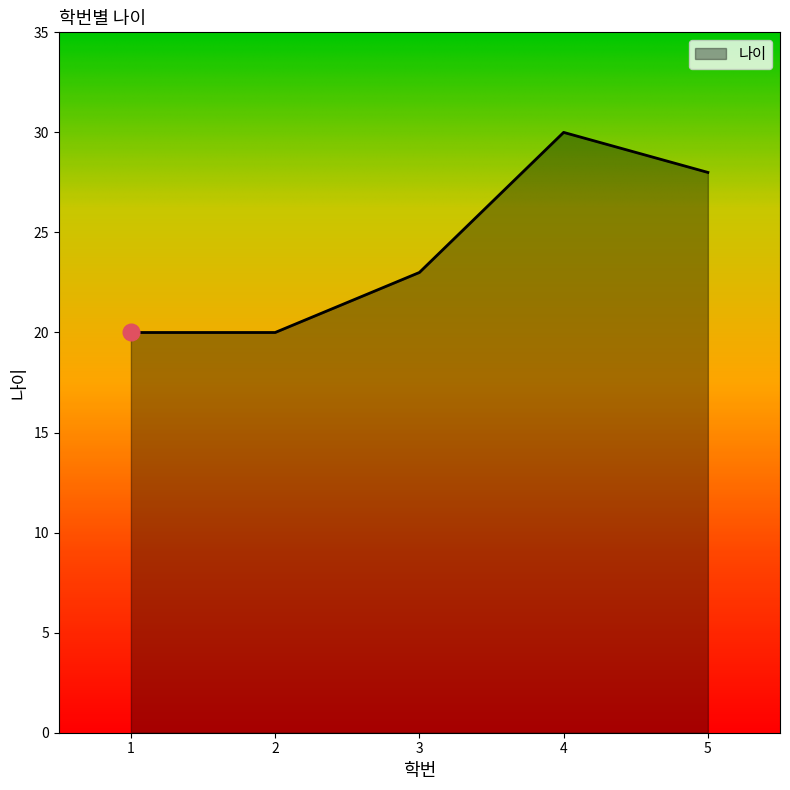

True or false: the data shows 16 at 3.

False